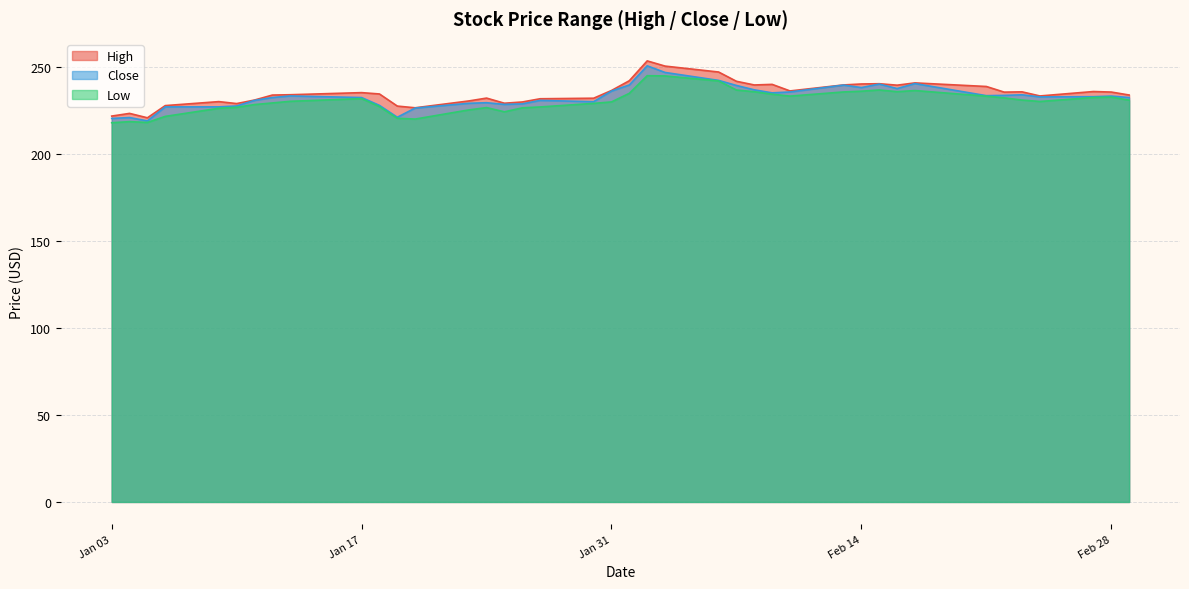

What is the difference between the maximum and minimum values in the Low series?

27.0